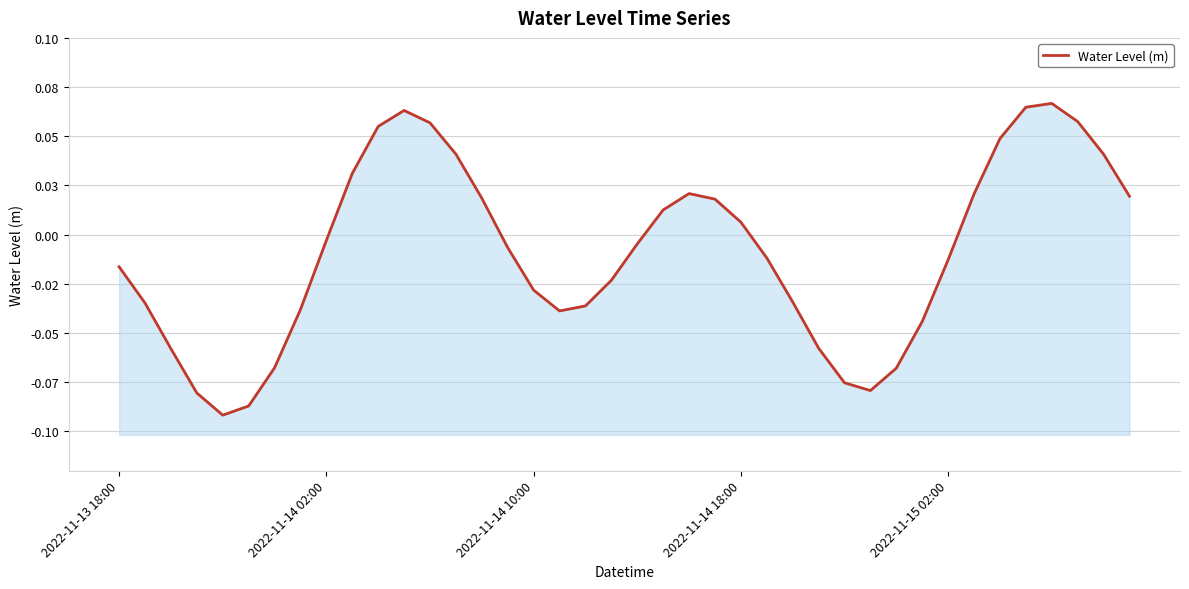

The value at 15 is -0.0. True or false?

False